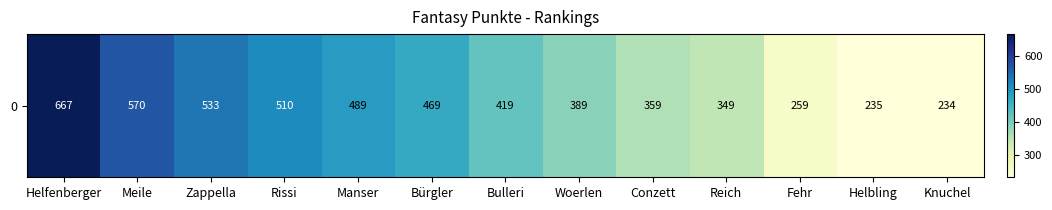

The value at Rissi is 510. True or false?

True